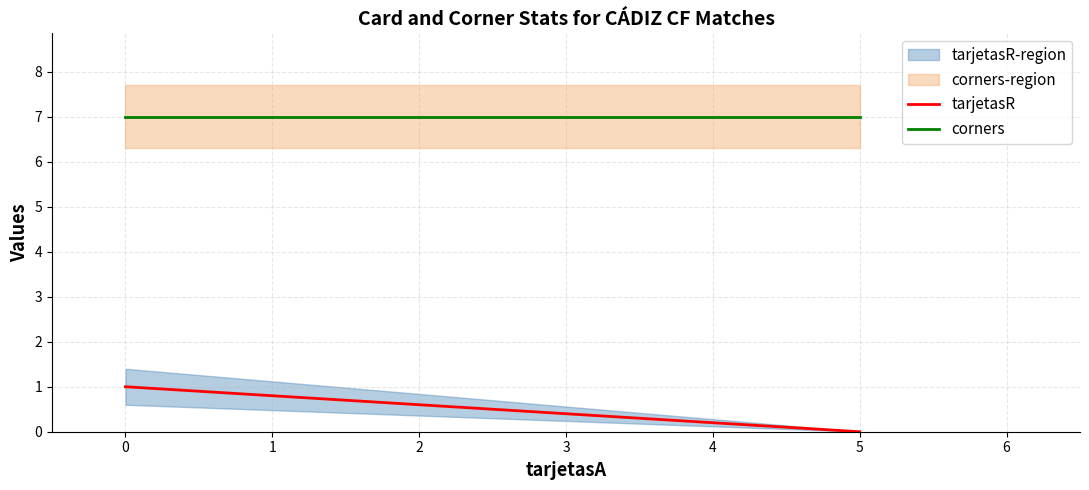

How many distinct data groups are displayed?

2